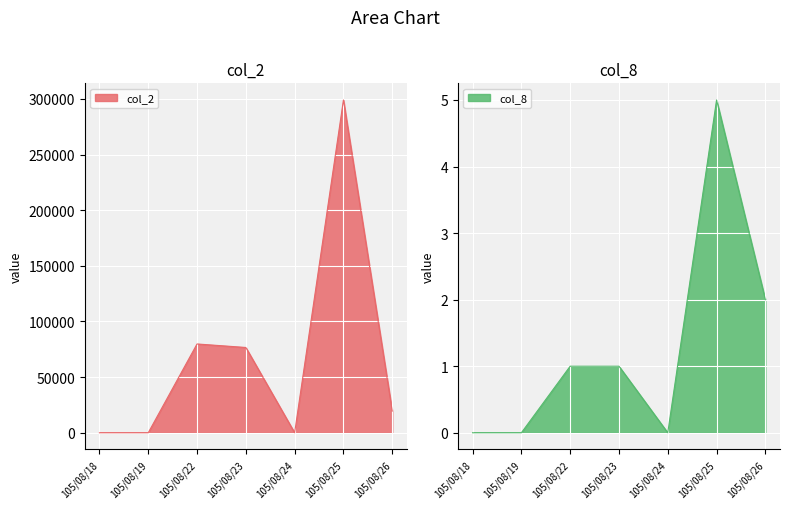

How many lines are shown in the chart?

2